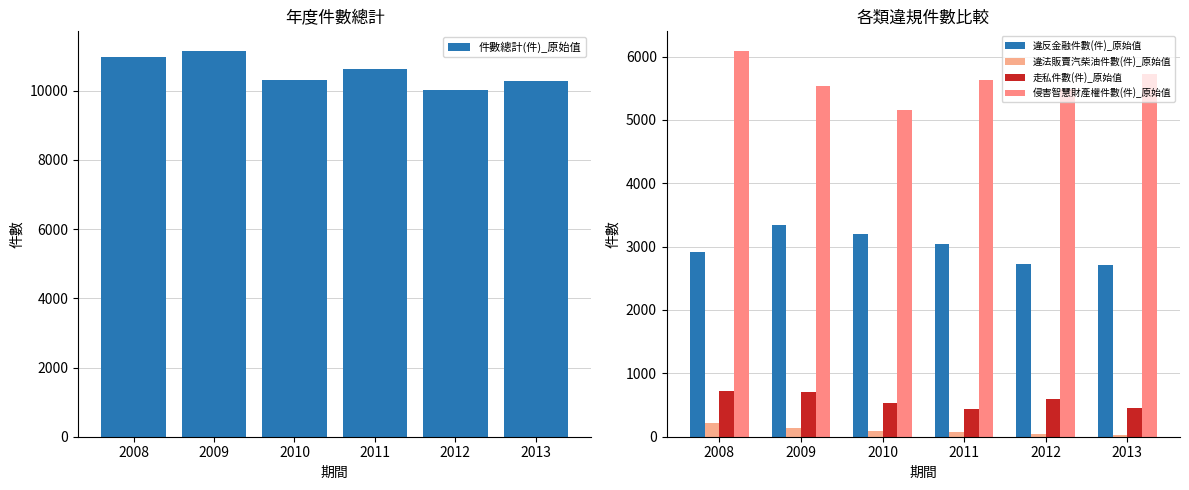

At which label is 走私件數(件)_原始值 closest to 578?

2012